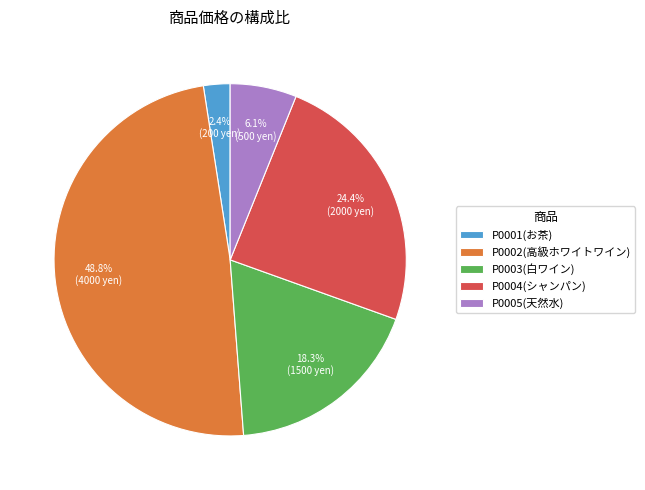

To the nearest percent, what is the difference between the P0001(お茶) and P0004(シャンパン) slice percentages?

22%